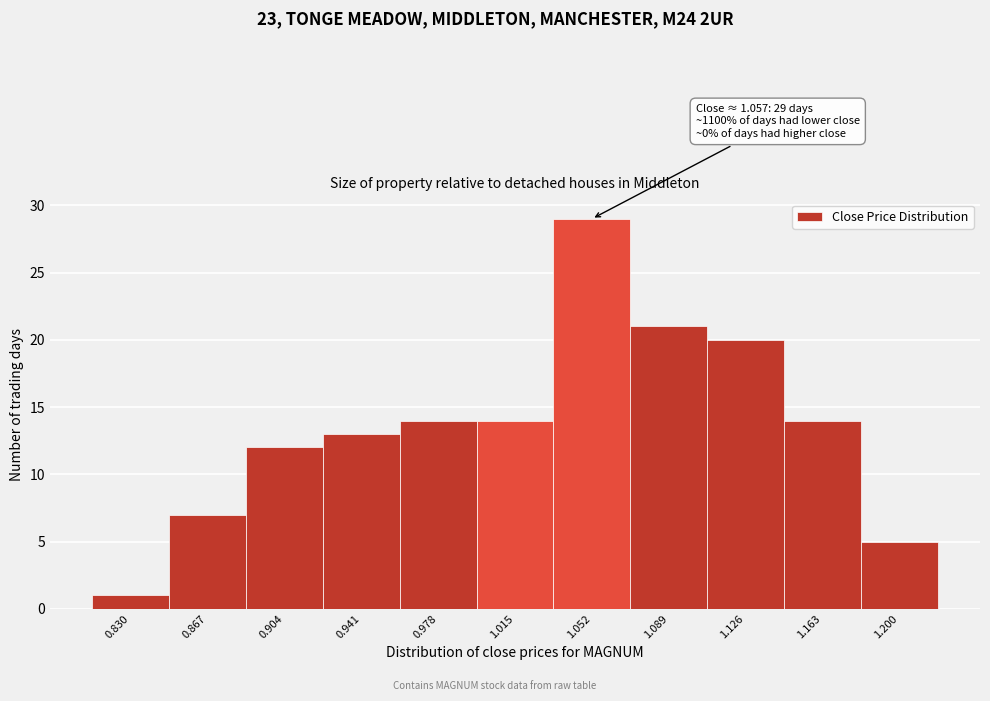

Reading left to right, what are all the values shown in this chart?

0.830=1	0.867=7	0.904=12	0.941=13	0.978=14	1.015=14	1.052=29	1.089=21	1.126=20	1.163=14	1.200=5